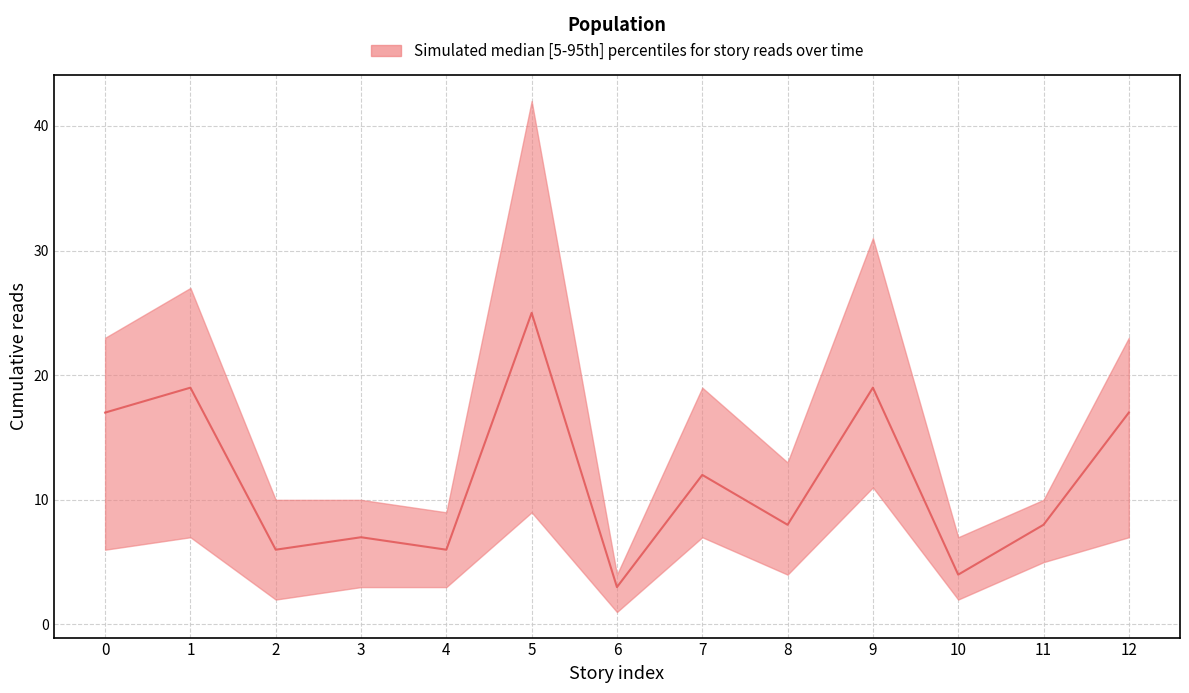

Reading right to left, extract all data points from this chart.

upper: 23	10	7	31	13	19	4	42	9	10	10	27	23
median: 17	8	4	19	8	12	3	25	6	7	6	19	17
lower: 7	5	2	11	4	7	1	9	3	3	2	7	6